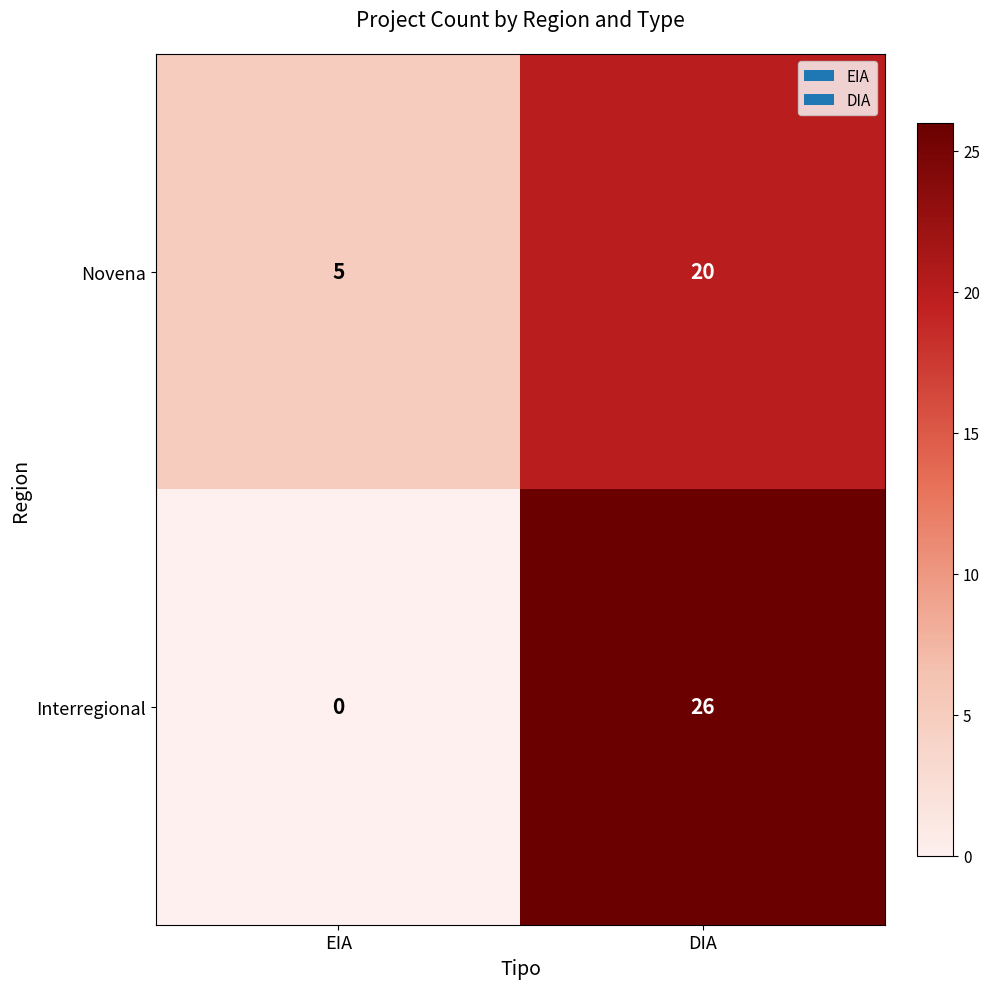

The value of Interregional at DIA is 11. True or false?

False